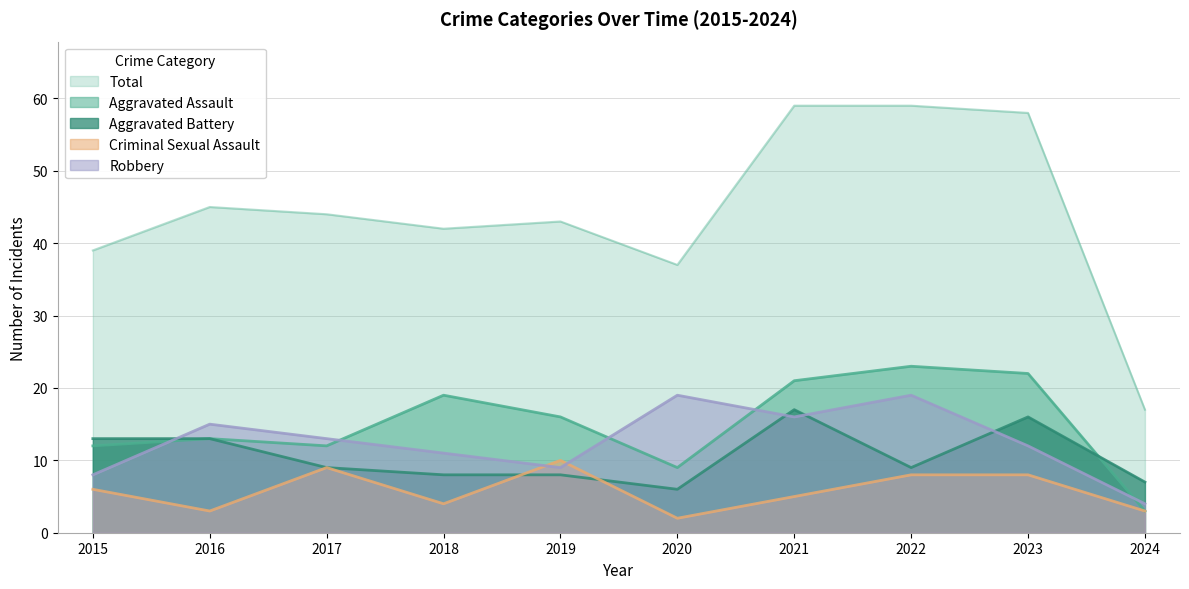

Reading left to right, list all the values displayed in this chart.

Aggravated Assault: 2015=12	2016=13	2017=12	2018=19	2019=16	2020=9	2021=21	2022=23	2023=22	2024=3
Aggravated Battery: 2015=13	2016=13	2017=9	2018=8	2019=8	2020=6	2021=17	2022=9	2023=16	2024=7
Criminal Sexual Assault: 2015=6	2016=3	2017=9	2018=4	2019=10	2020=2	2021=5	2022=8	2023=8	2024=3
Robbery: 2015=8	2016=15	2017=13	2018=11	2019=9	2020=19	2021=16	2022=19	2023=12	2024=4
Total: 2015=39	2016=45	2017=44	2018=42	2019=43	2020=37	2021=59	2022=59	2023=58	2024=17